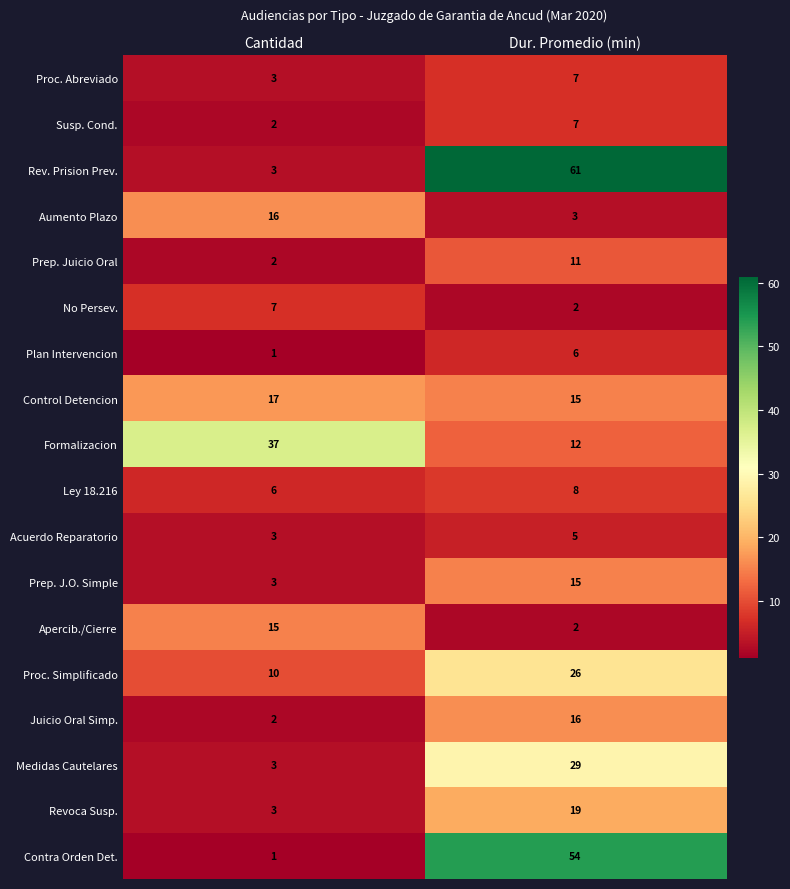

What is the average value of the Revoca Susp. series?

11